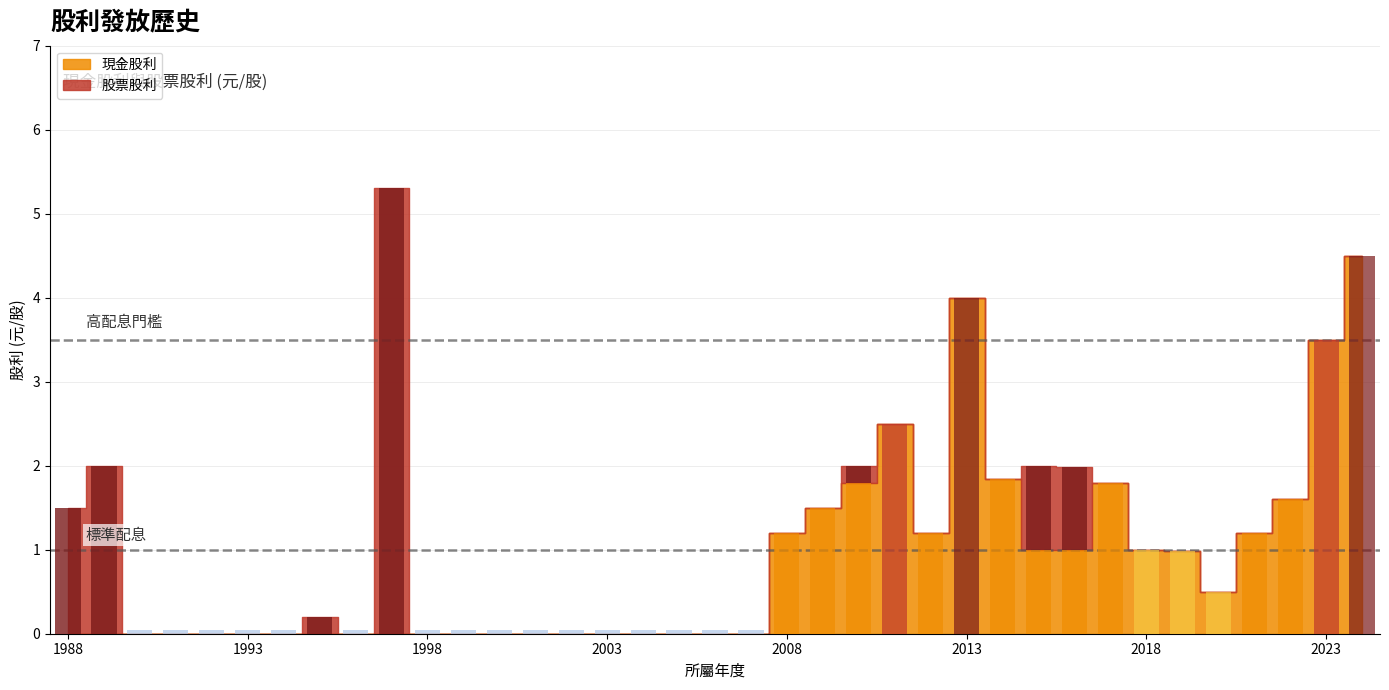

What is the difference between the maximum and minimum values in the 現金股利 series?

4.5